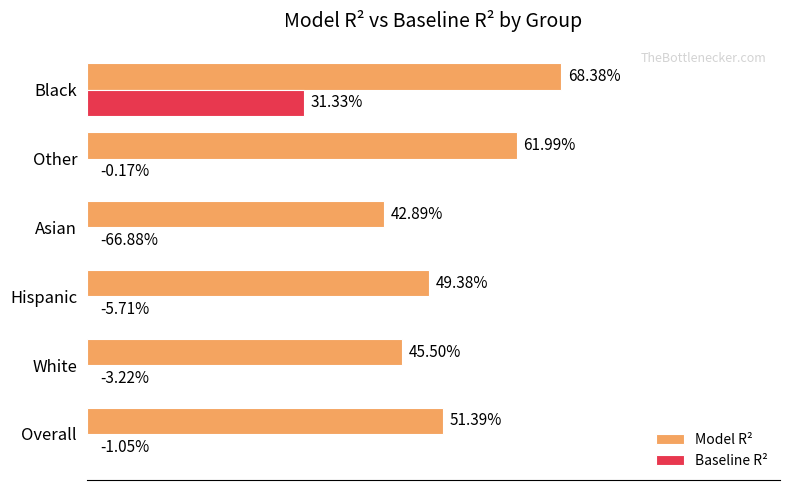

What is the greatest value displayed?

0.7